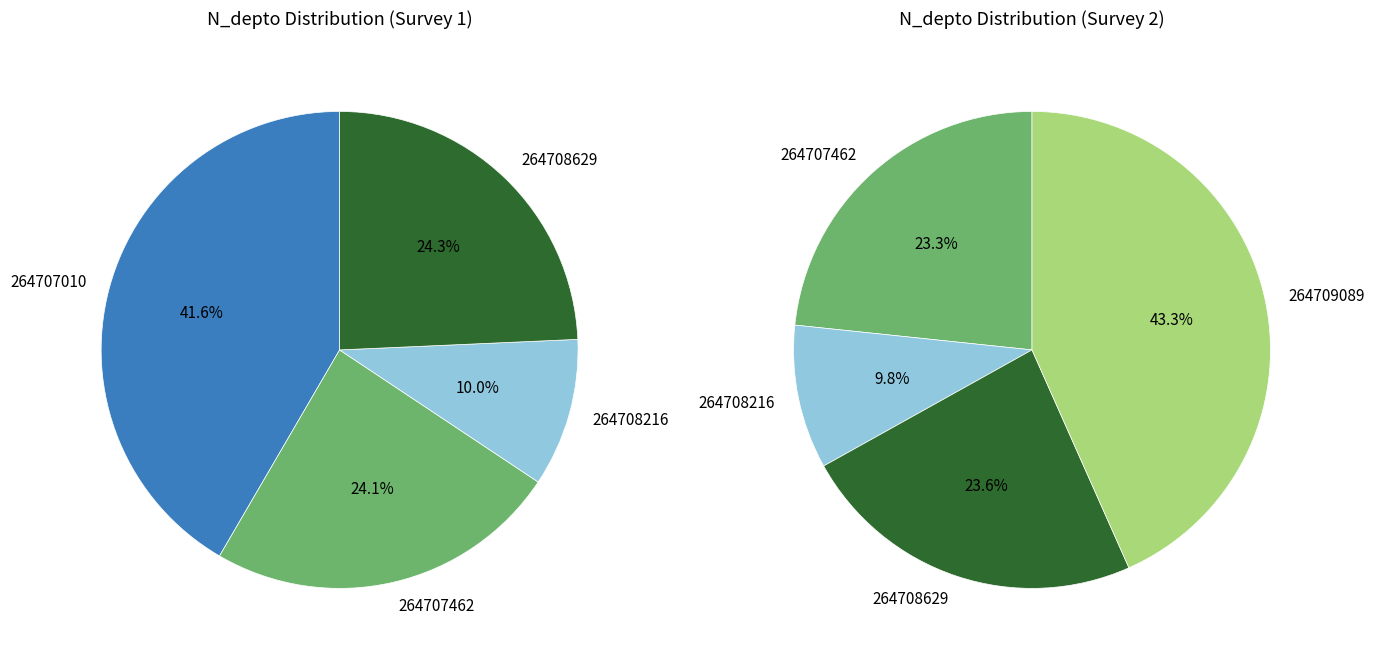

Rank the categories by value from highest to lowest.

264709089, 264707010, 264708629, 264707462, 264708216